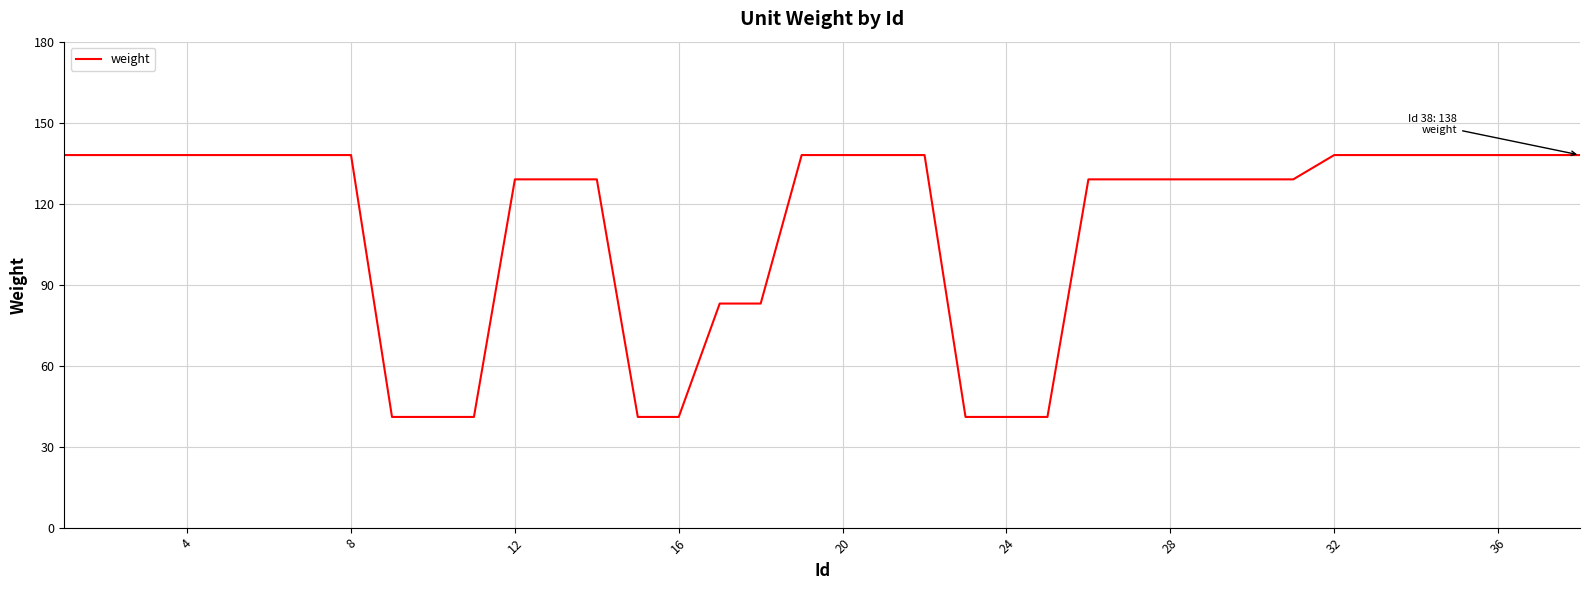

What is the greatest value displayed?

138